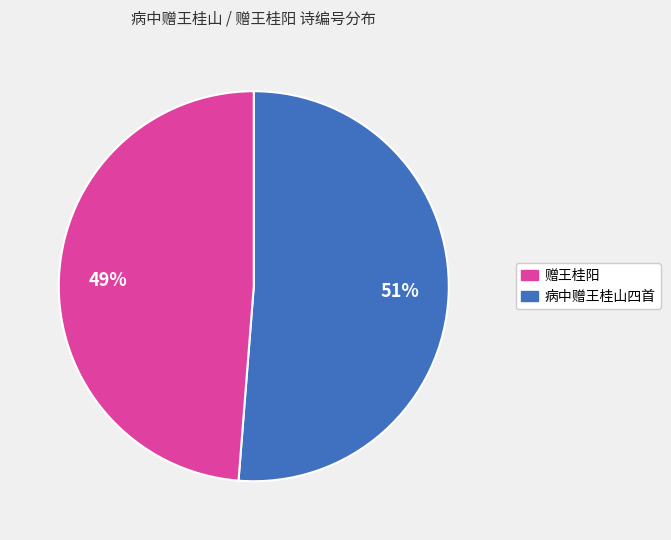

To the nearest percent, what is the difference between the largest and smallest slice percentages?

2%